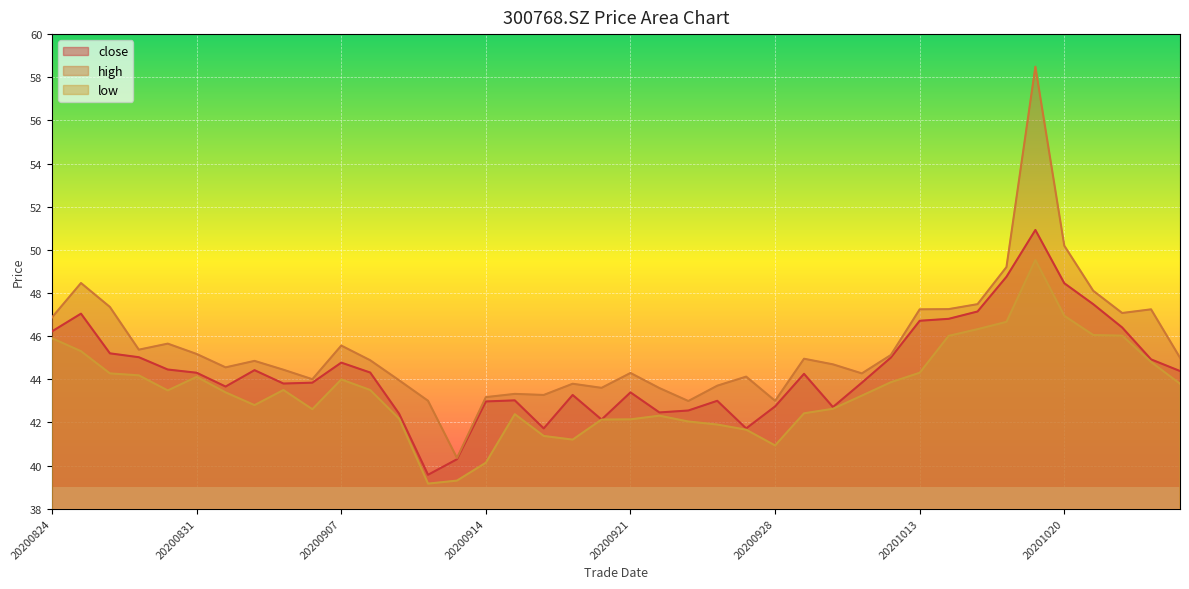

At how many categories does at least one series exceed 53?

1